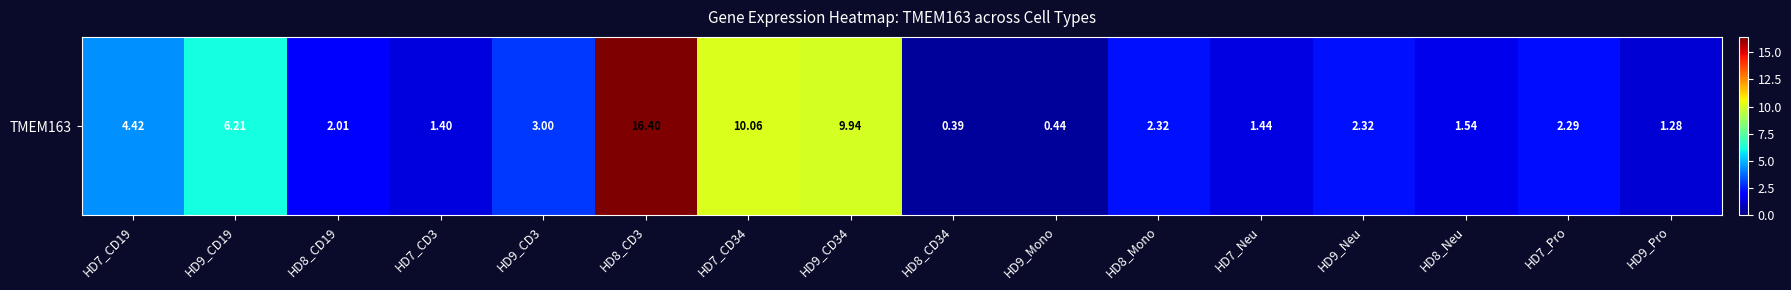

Reading left to right, list all the values displayed in this chart.

4.4	6.2	2.0	1.4	3.0	16.4	10.1	9.9	0.4	0.4	2.3	1.4	2.3	1.5	2.3	1.3